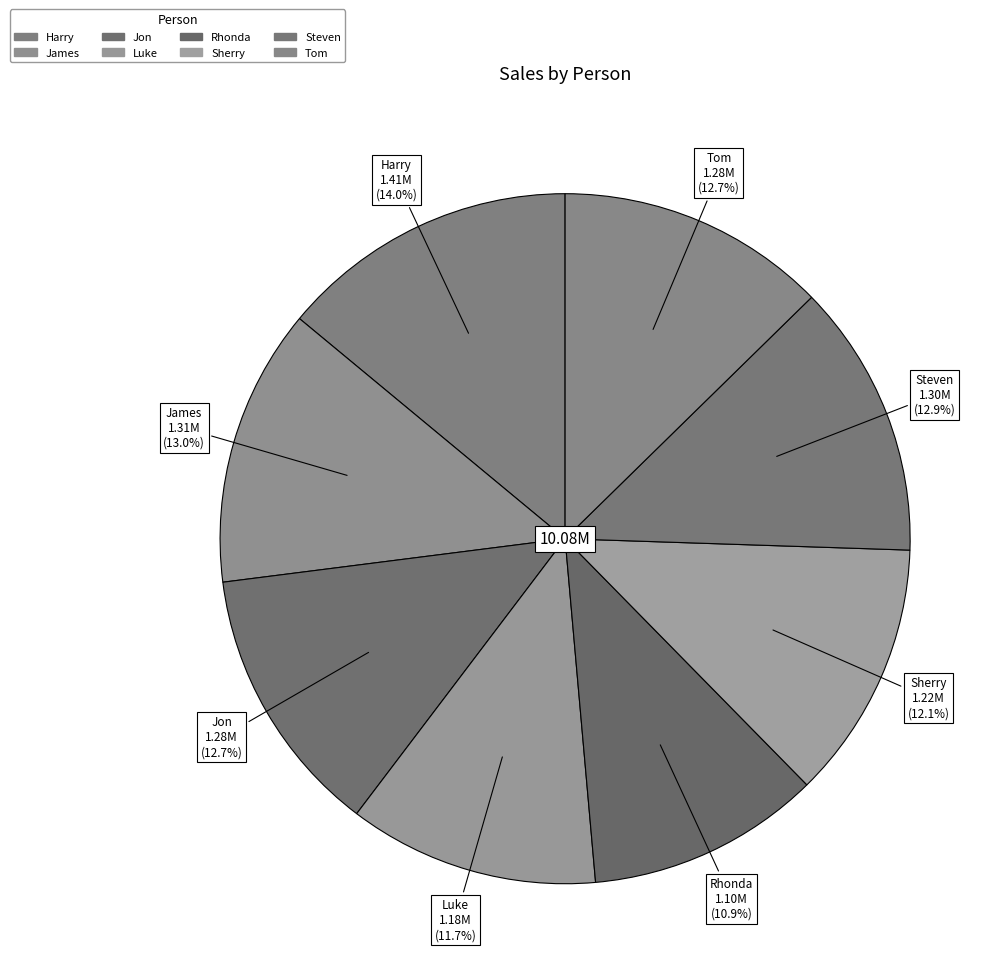

Does Jon represent more than half of the total?

No